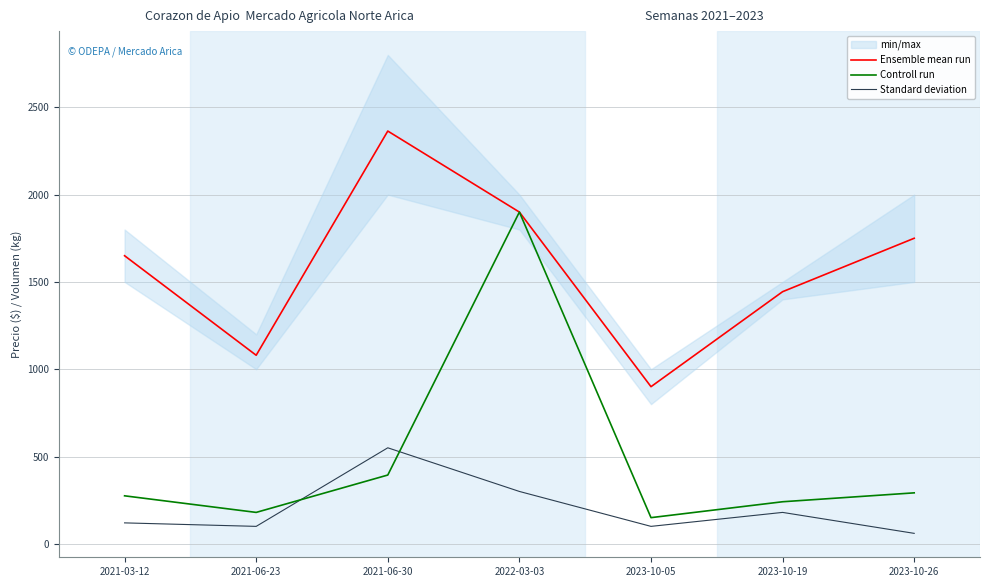

How many times do Controll run and Standard deviation cross each other?

2